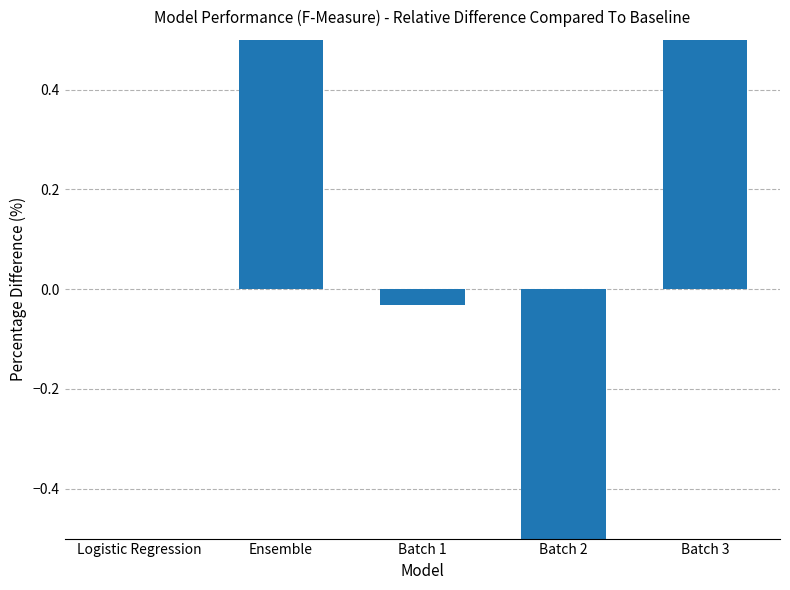

What is the greatest value displayed?

1.7